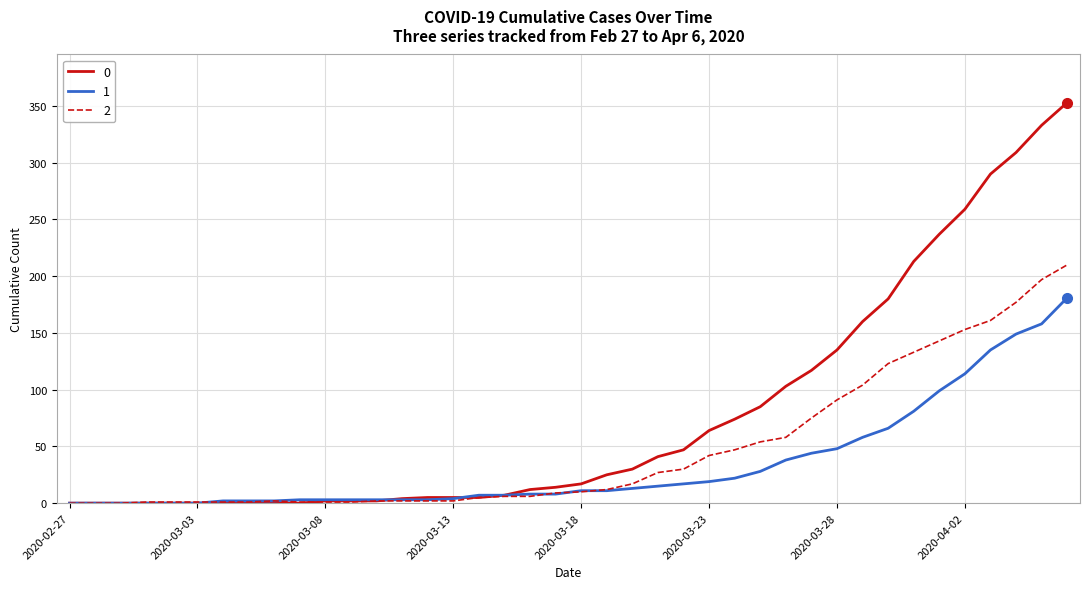

List the series in order of their peak value, highest first.

0, 2, 1